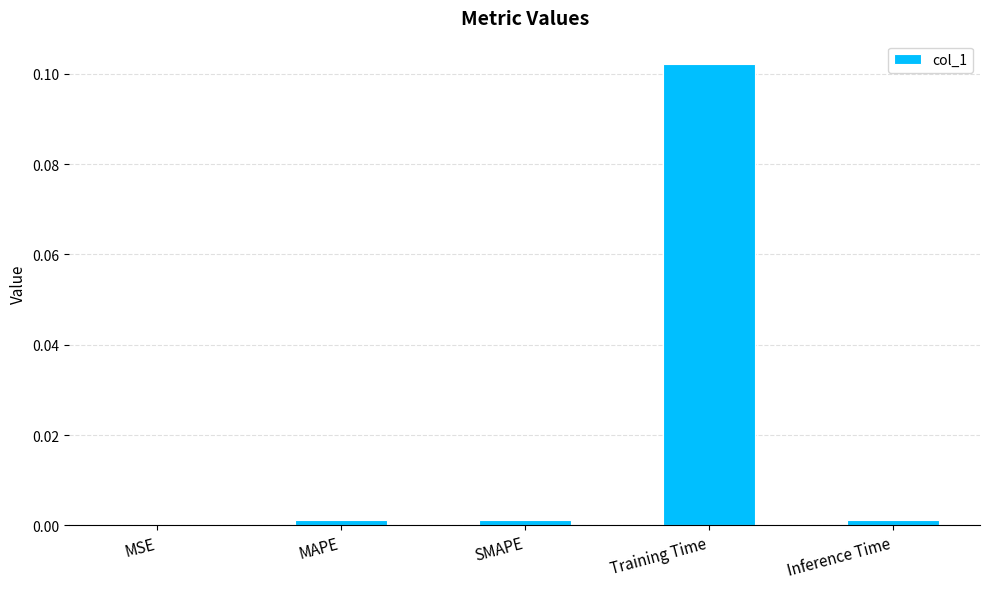

The chart shows a value of 0.0 at Inference Time. True or false?

True